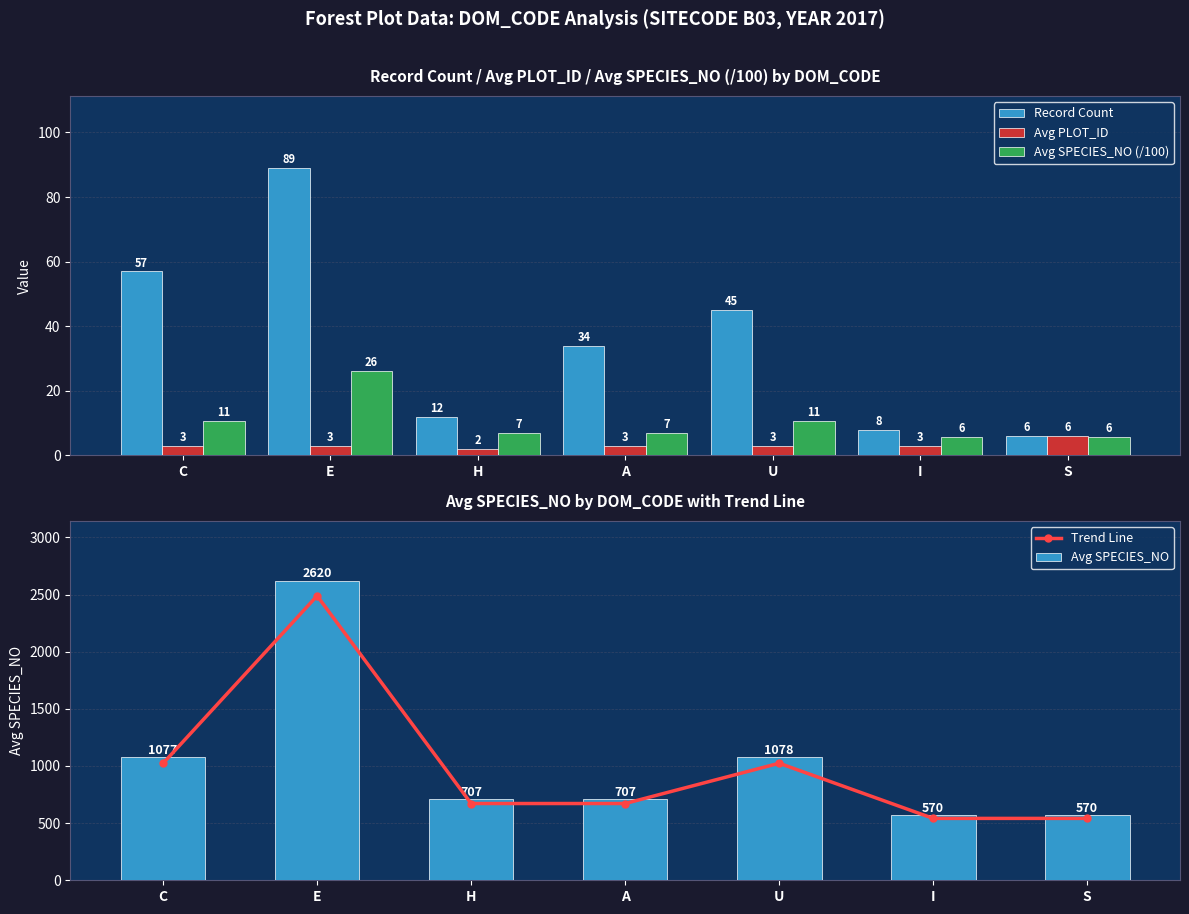

Between H and S, which series saw the biggest shift?

Avg SPECIES_NO